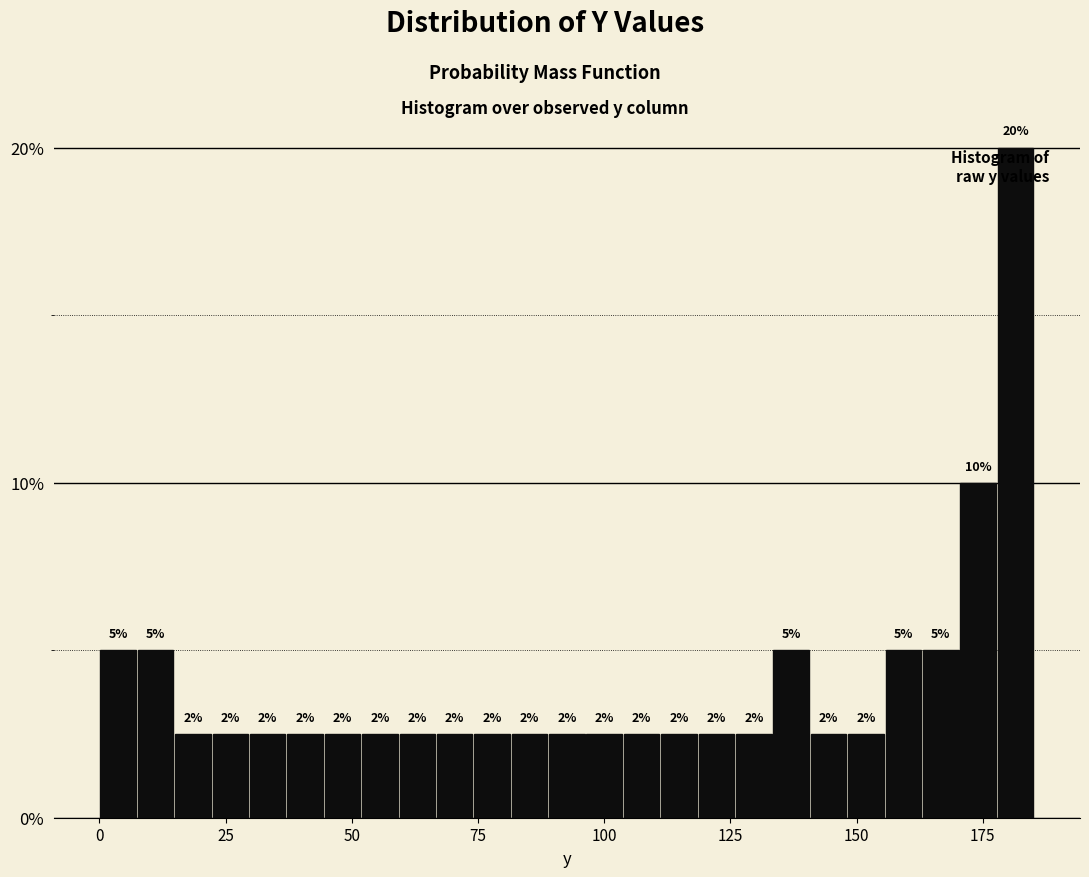

Around what value on the x-axis is the tallest bar? Give the approximate position of its centre, as read against the axis.

180